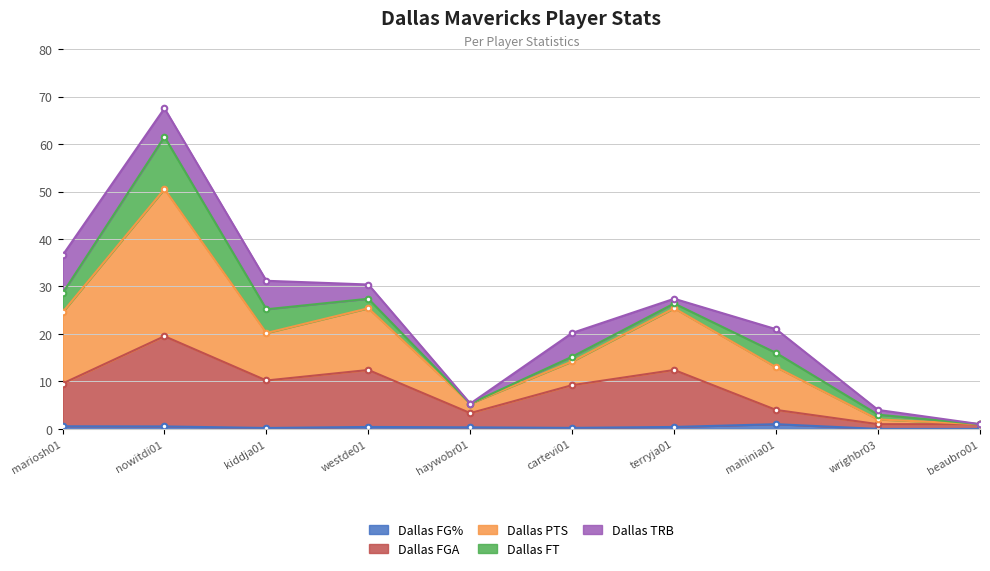

What is the label of the 2nd point from the right?

wrighbr03